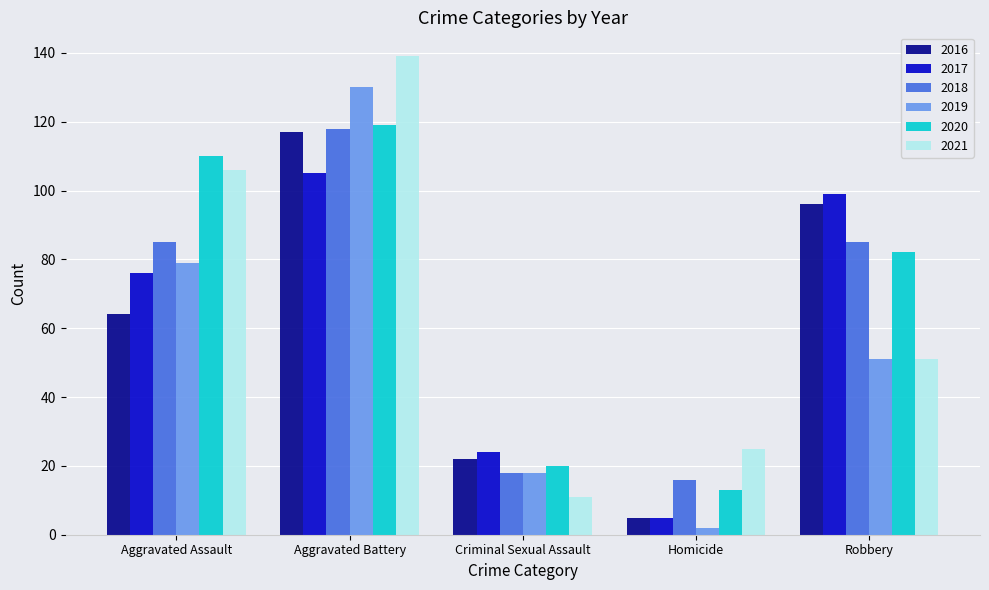

True or false: 2021 has a value of 11 at Criminal Sexual Assault.

True